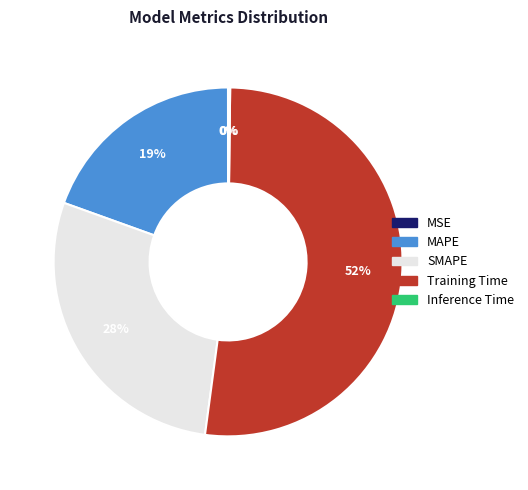

Which category has the biggest portion of the pie?

Training Time